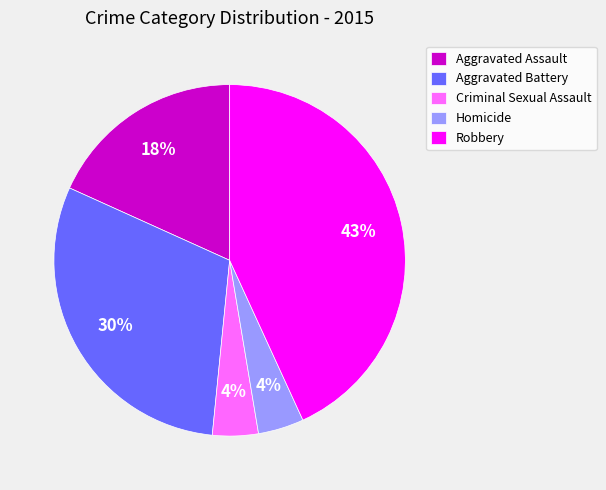

Is it true that Robbery is 50% of the pie?

False